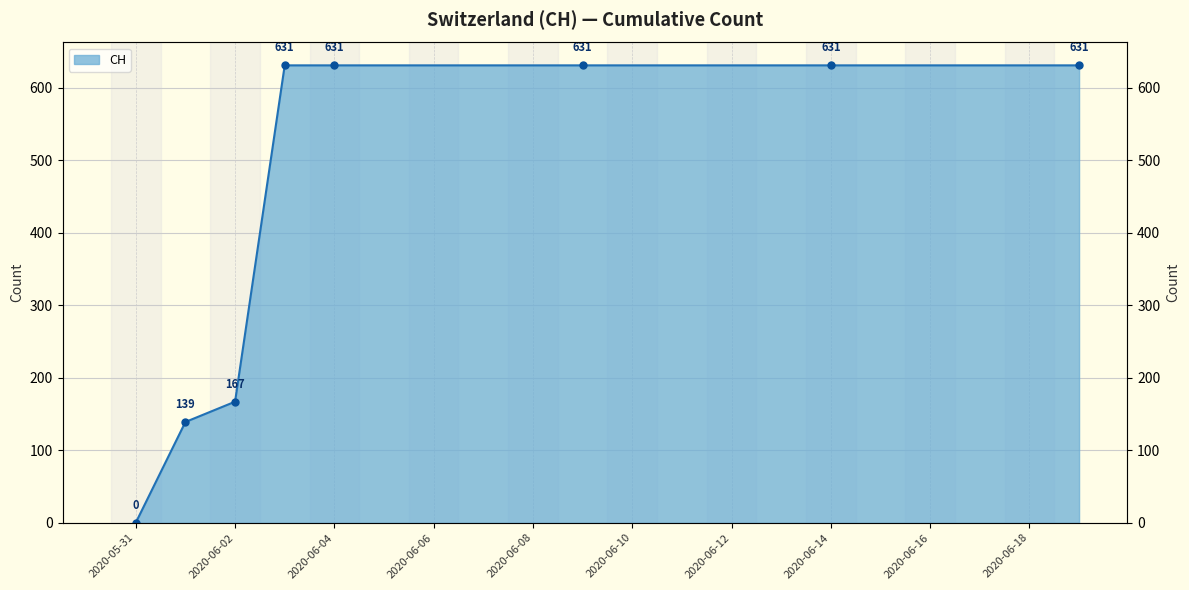

True or false: the data has more than 1 interior local peaks.

False